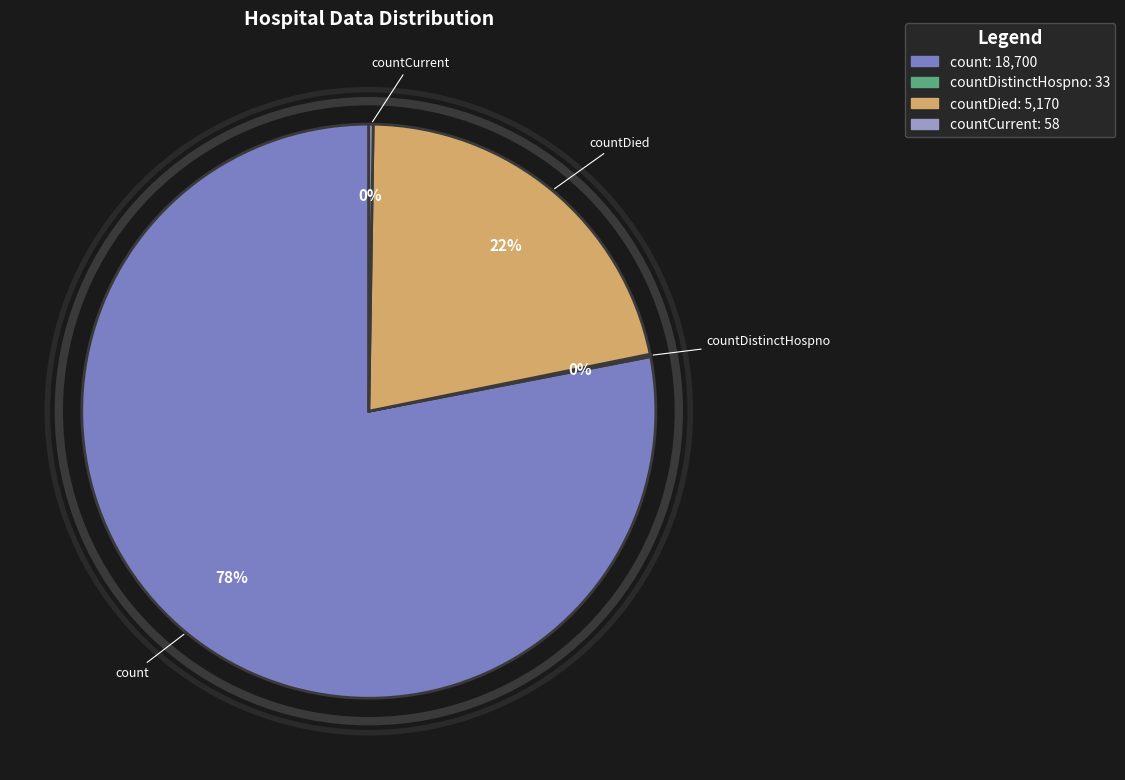

Does any single category account for the majority?

Yes